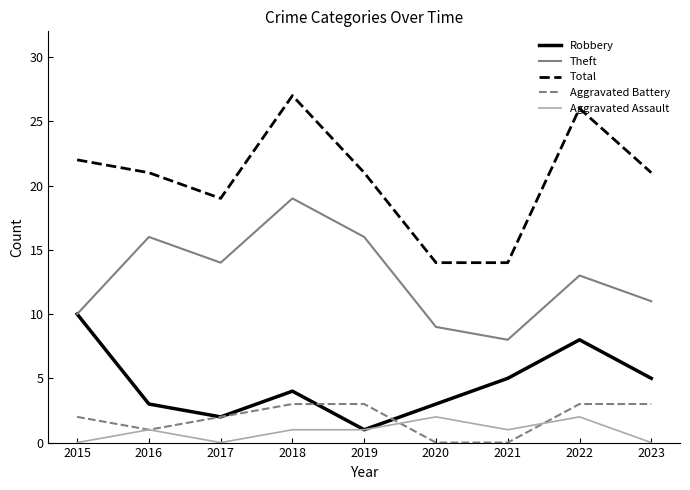

True or false: Aggravated Assault and Theft cross at least once.

False